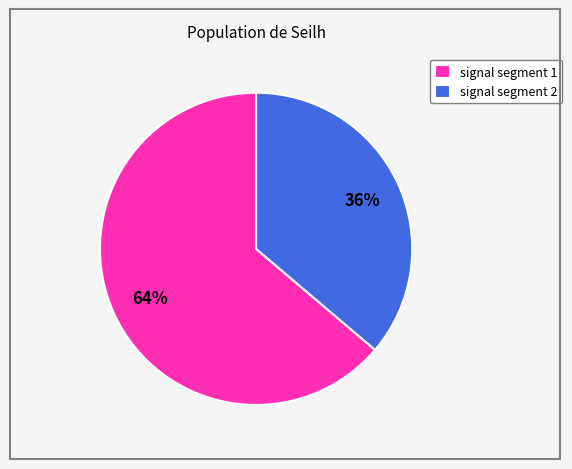

What is the largest slice in the pie chart?

signal segment 1